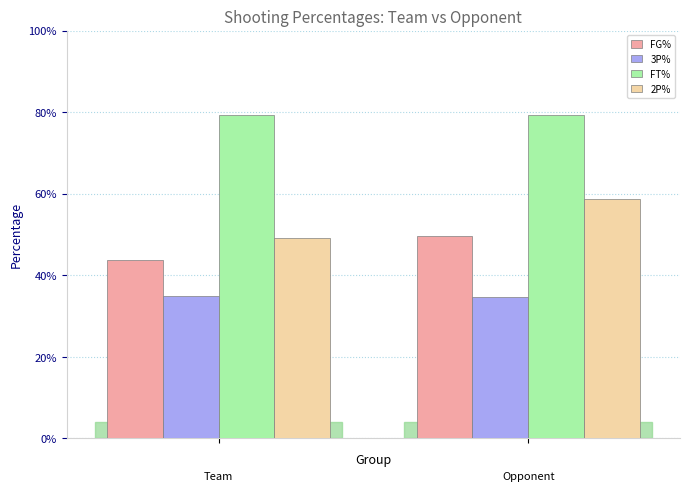

What are all the series names shown in the legend?

FG%, 3P%, FT%, 2P%